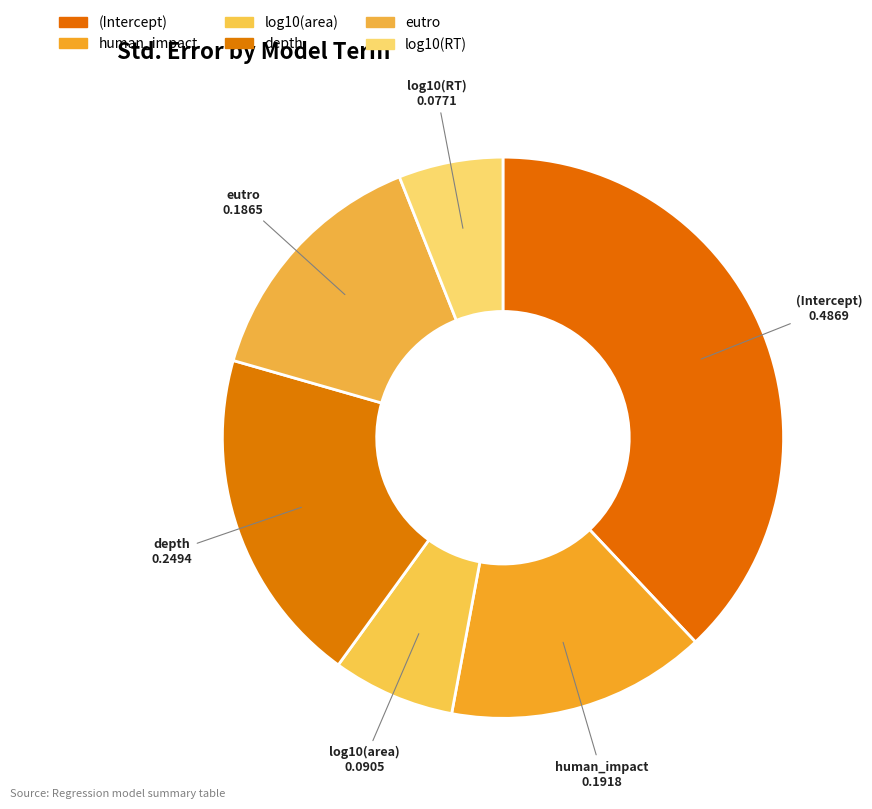

Do eutro and human_impact together represent more than half of the pie?

No